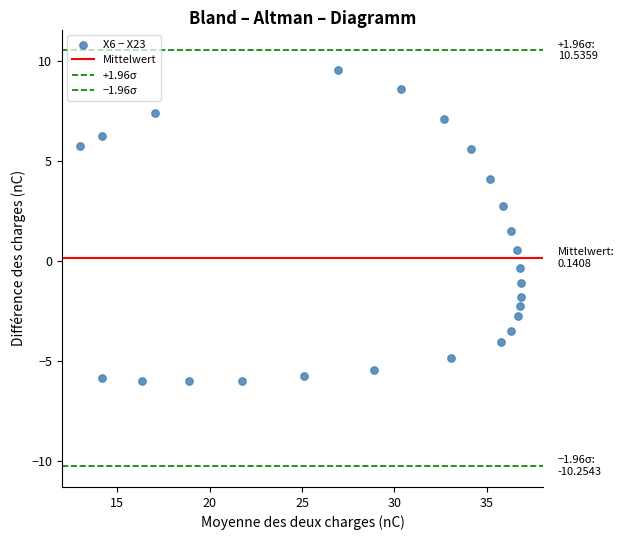

Count the number of points in this scatter plot.

25